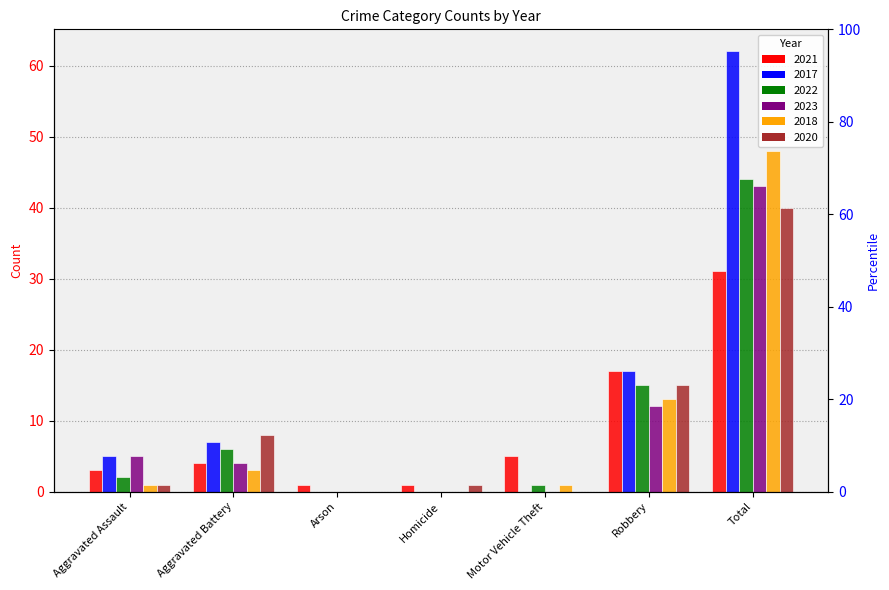

List the series in order of their peak value, highest first.

2017, 2018, 2022, 2023, 2020, 2021